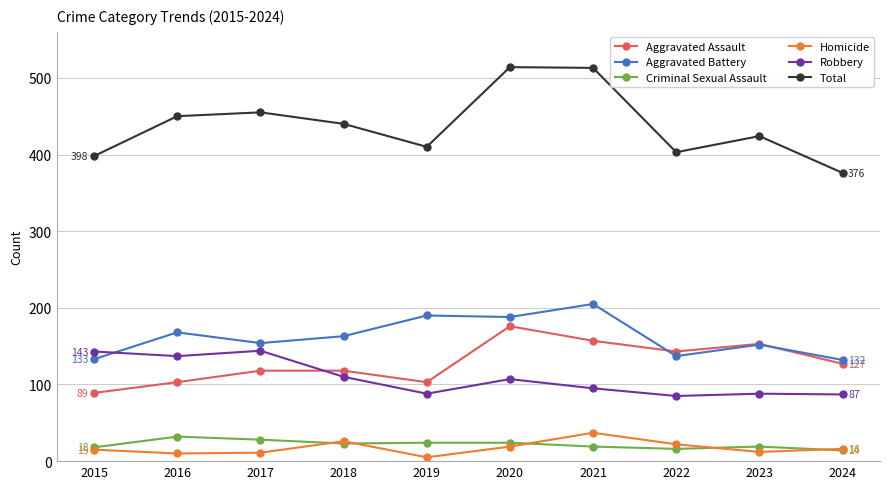

How many lines are shown in the chart?

6